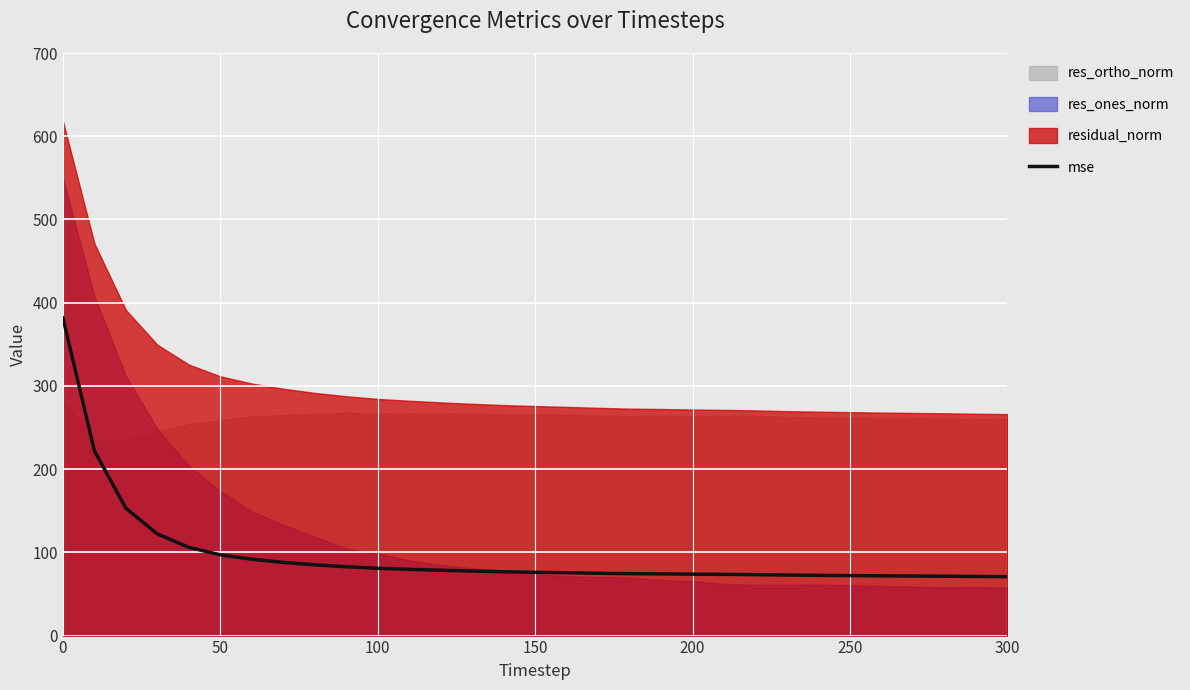

What is the average value?

96.5